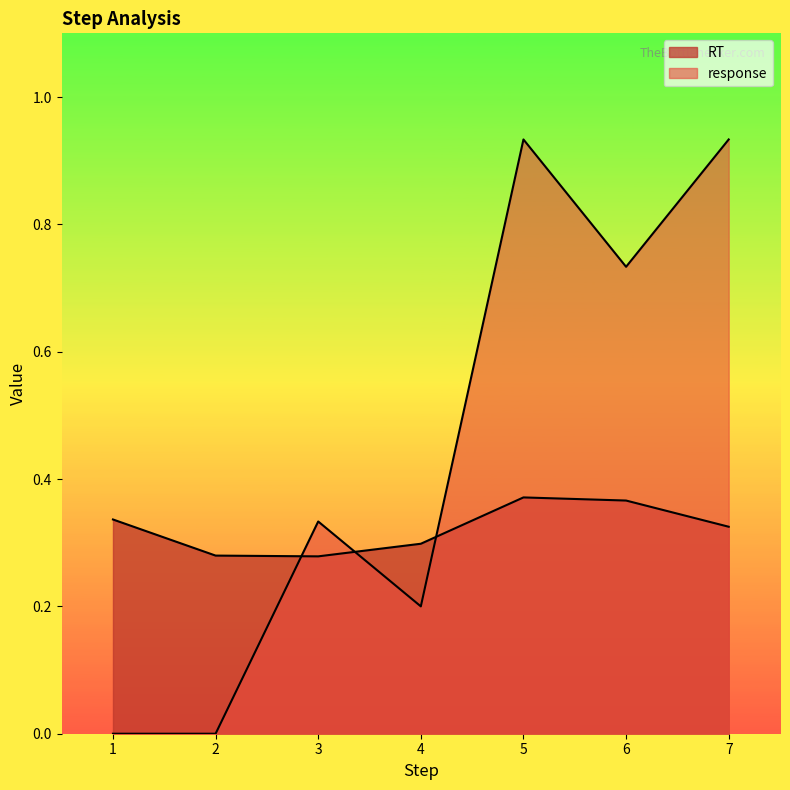

True or false: response has more than 2 points higher than both neighbors.

False